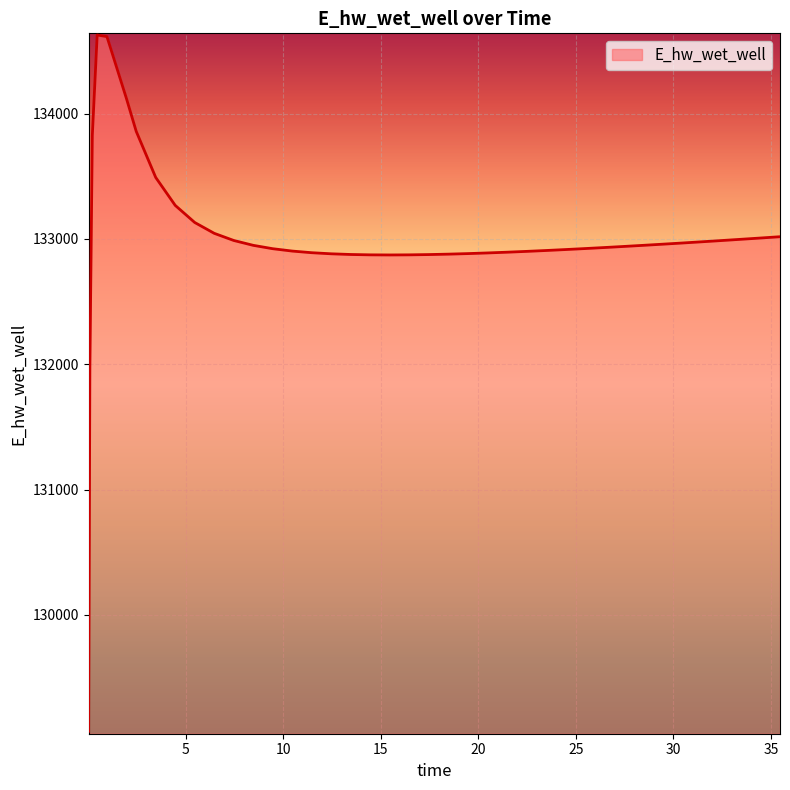

What is the greatest value displayed?

134628.0